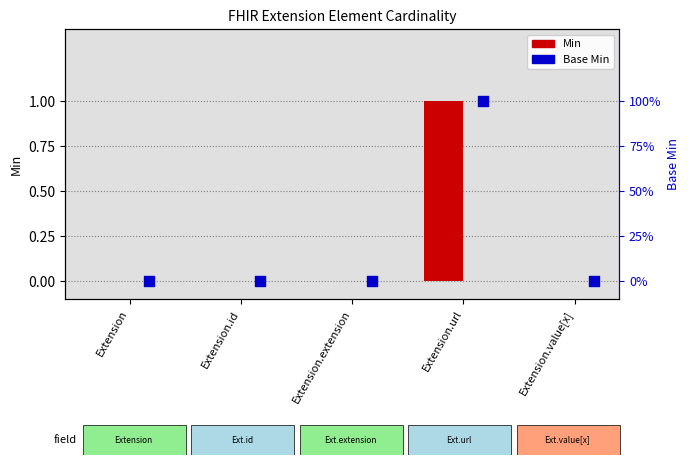

Which series contains the lowest Y value?

Min